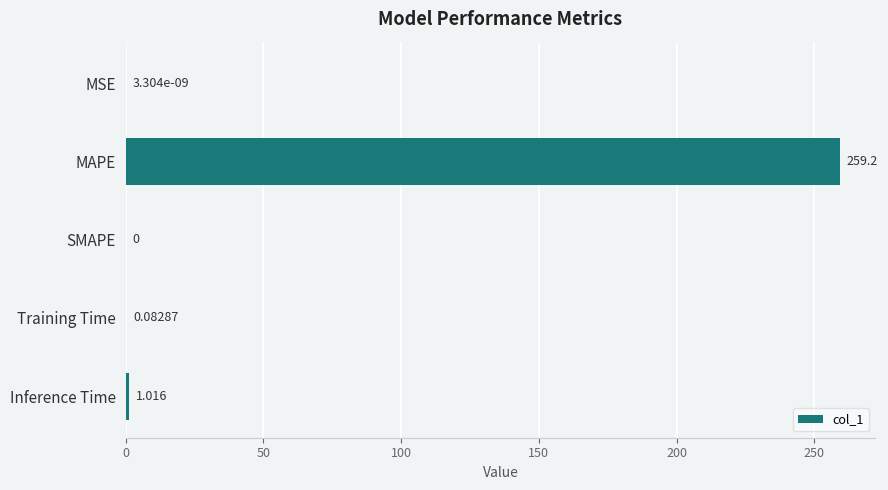

Which has a higher value, SMAPE or Training Time?

Training Time